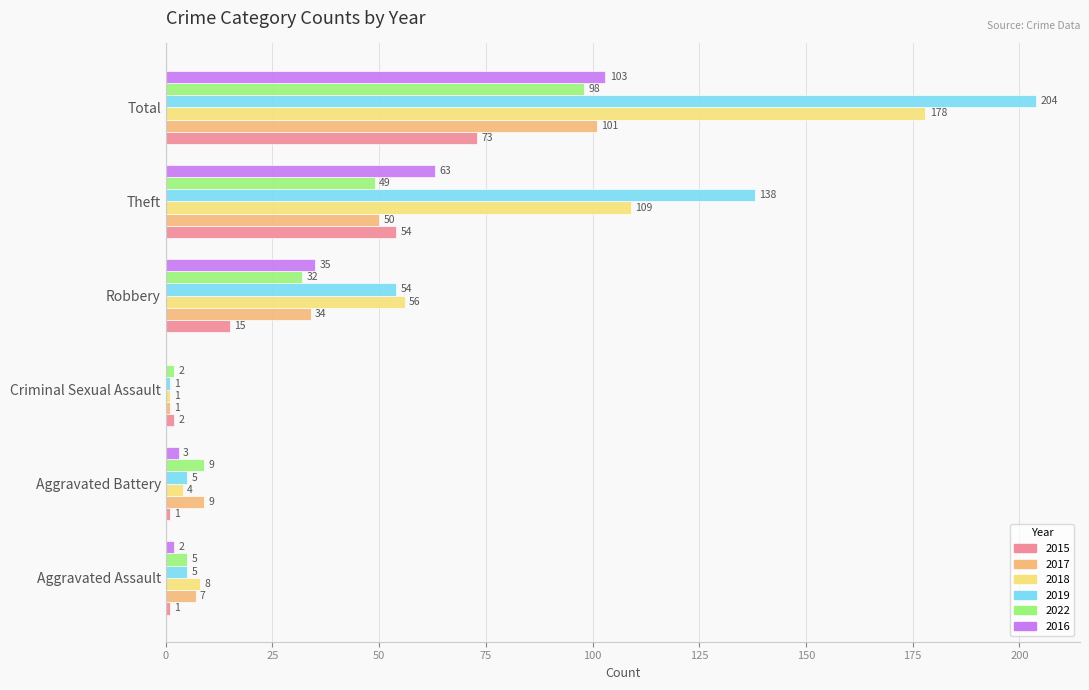

What value does the 2019 series have at Theft?

138